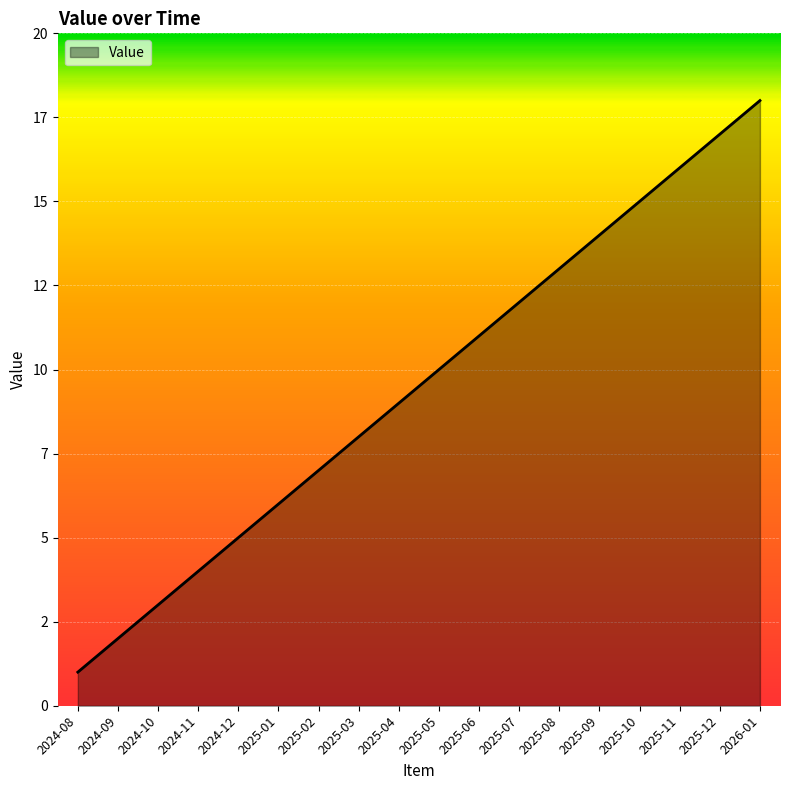

What is the difference between the second highest and minimum values?

16